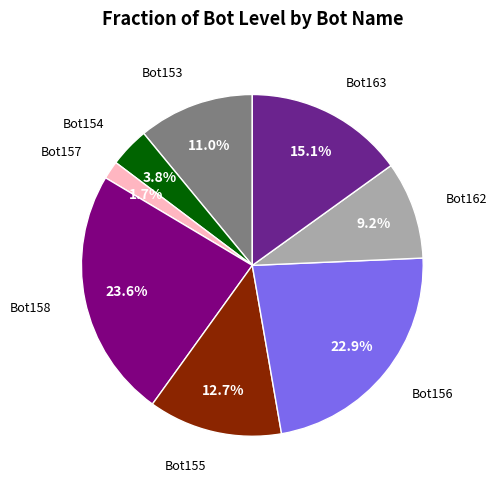

Does any single category account for the majority?

No